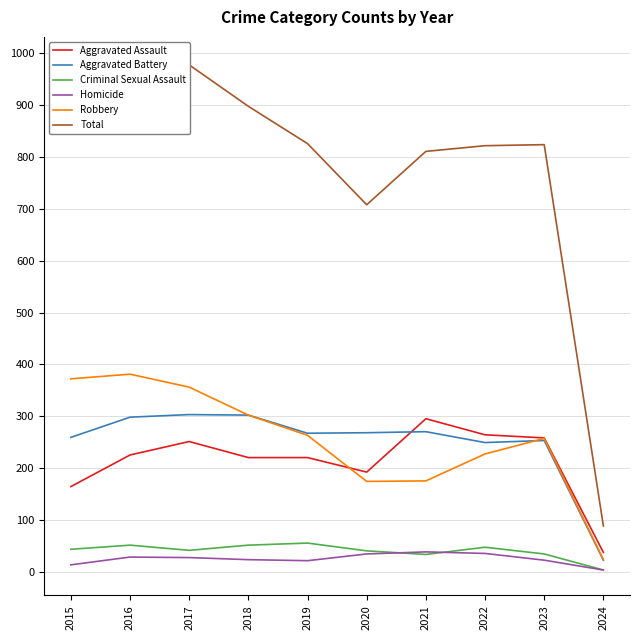

How many interior local valleys does the Robbery series have?

1